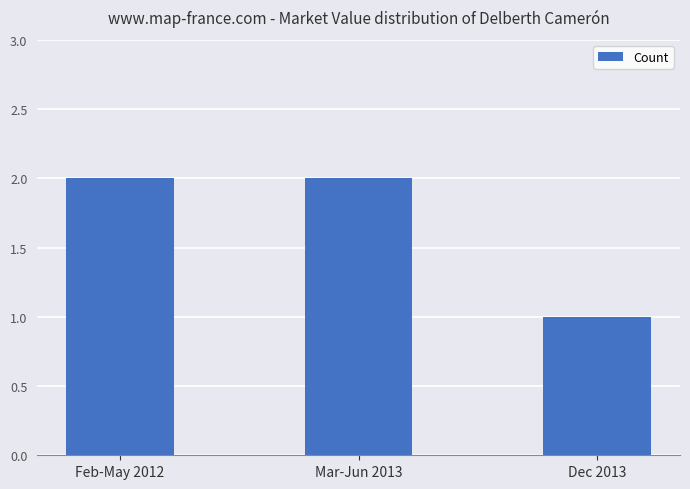

The chart shows a value of 0 at Dec 2013. True or false?

False